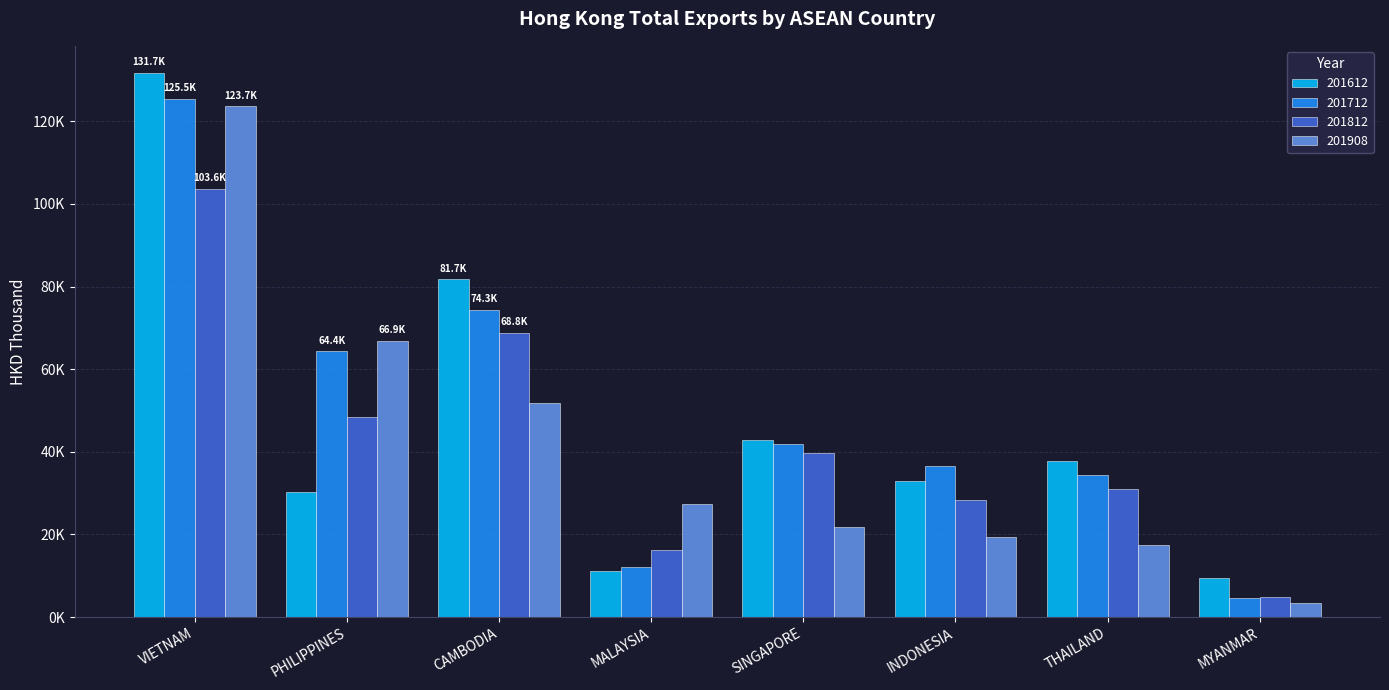

What is the average value of the 201612 series?

47228.3